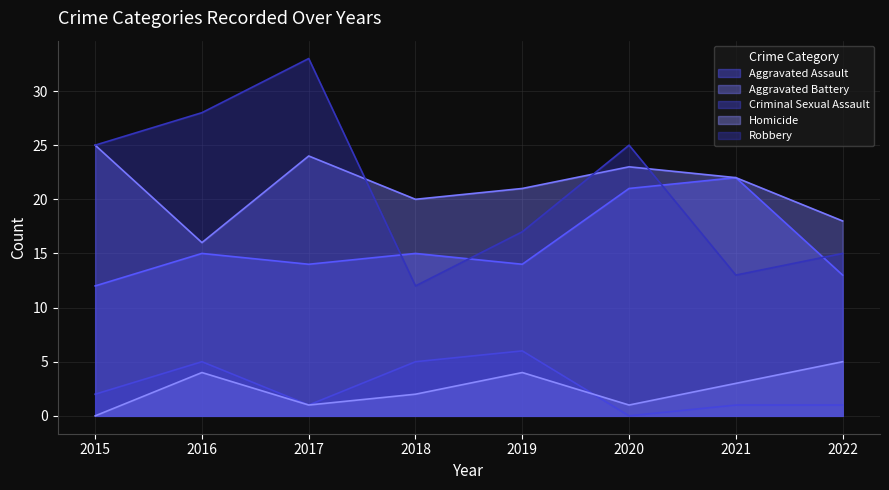

Does the chart display data point markers on the line(s)?

No